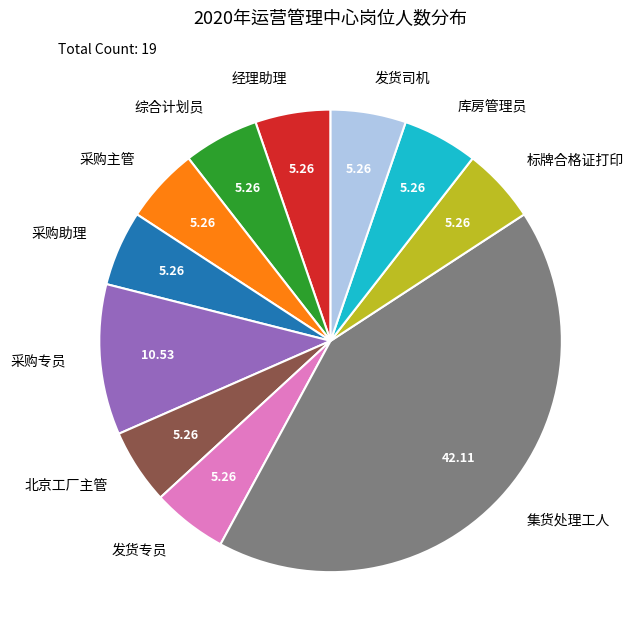

Does any single category account for the majority?

No